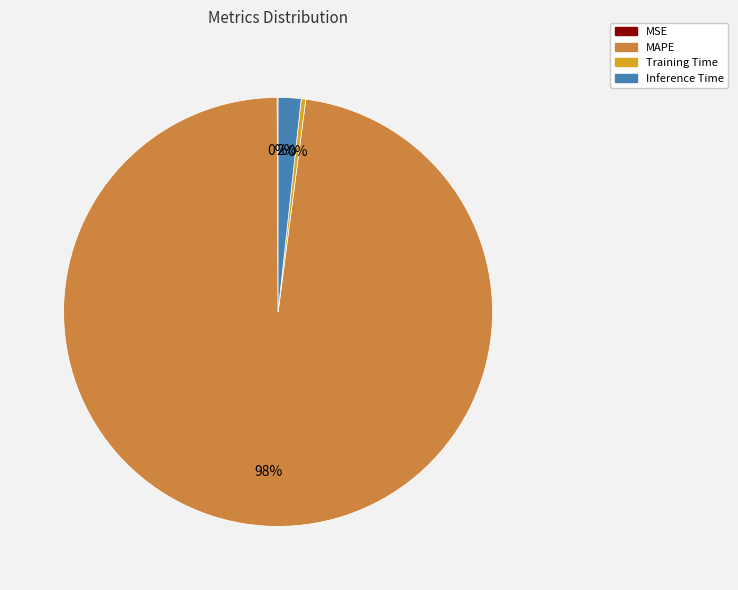

Which category has the biggest portion of the pie?

MAPE